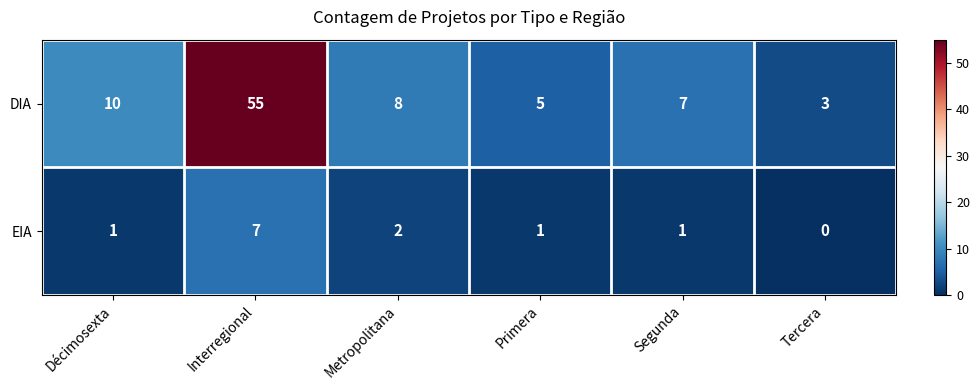

Reading left to right, list all the values displayed in this chart.

DIA: Décimosexta=10	Interregional=55	Metropolitana=8	Primera=5	Segunda=7	Tercera=3
EIA: Décimosexta=1	Interregional=7	Metropolitana=2	Primera=1	Segunda=1	Tercera=0